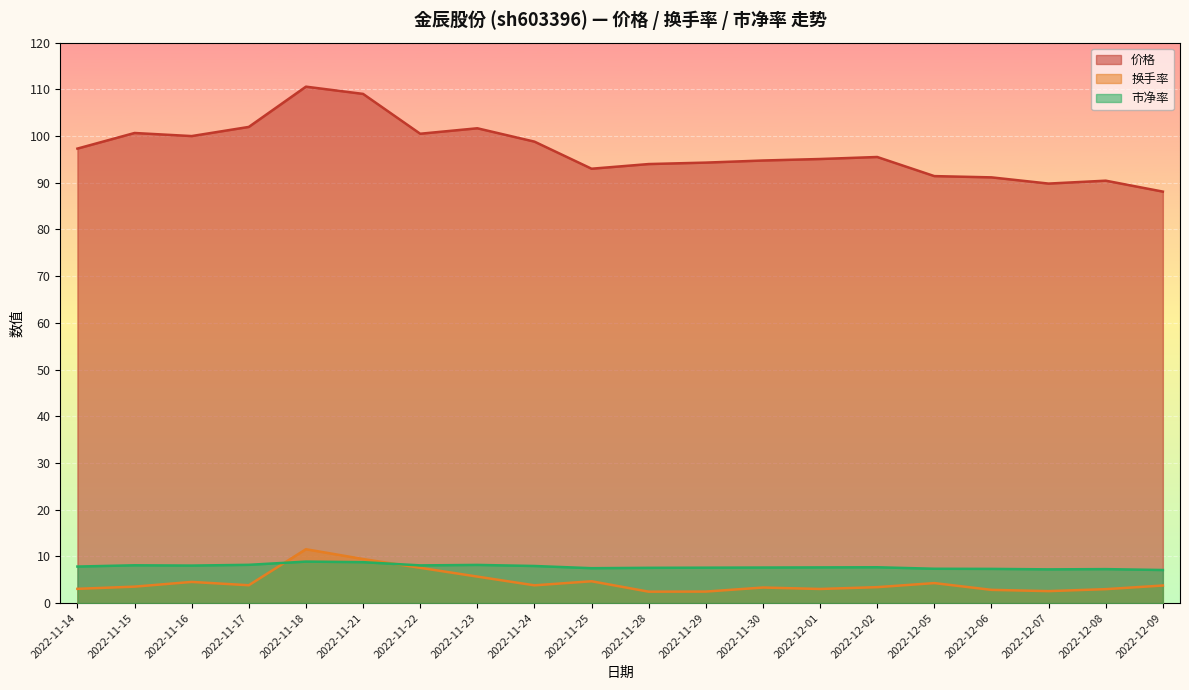

True or false: 价格 has more than 0 points higher than both neighbors.

True